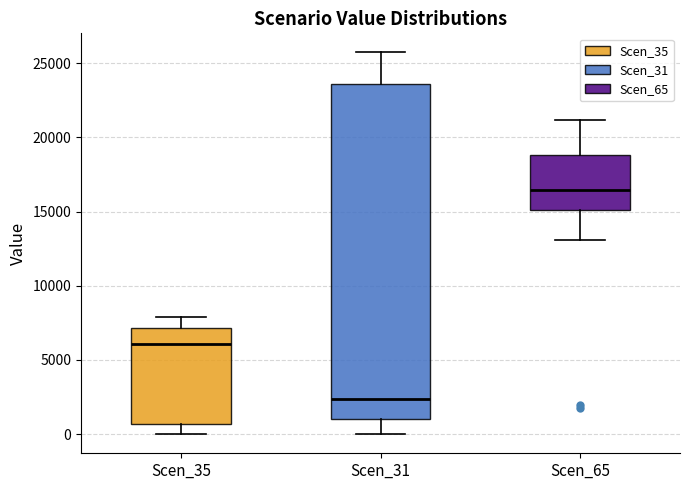

Where is the lower edge of the box for Scen_31 on the y-axis? The values are not printed on the chart, so give them approximately, as read against the axis.

1000